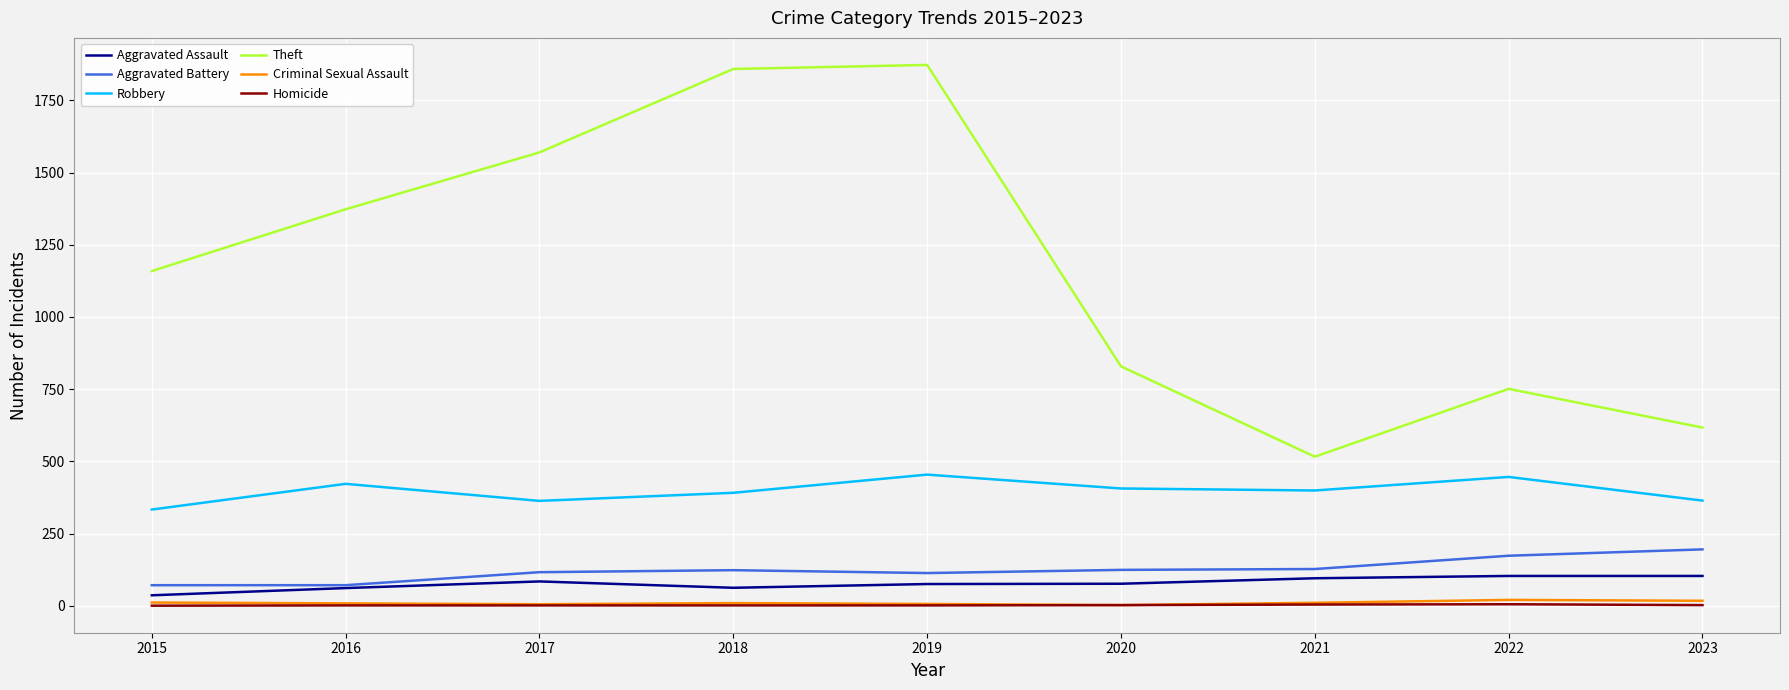

What is the maximum value for Robbery?

454